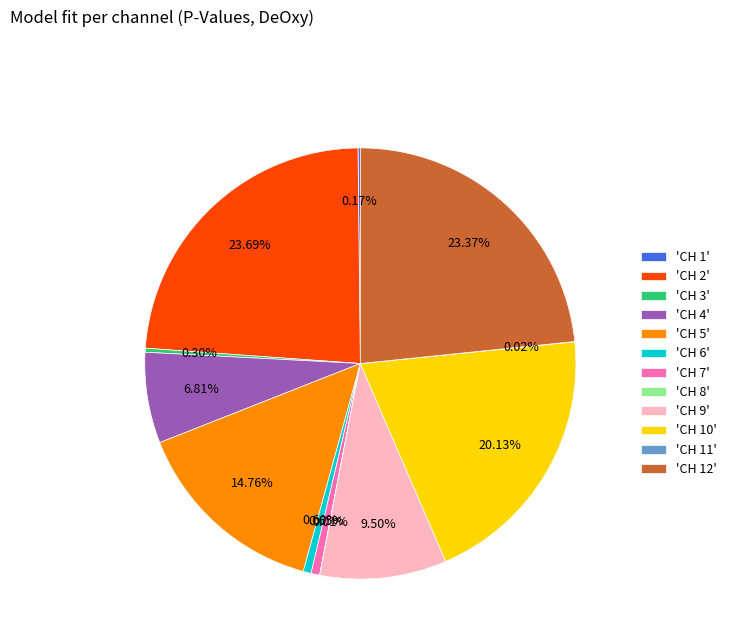

Do 'CH 9' and 'CH 4' together represent more than half of the pie?

No